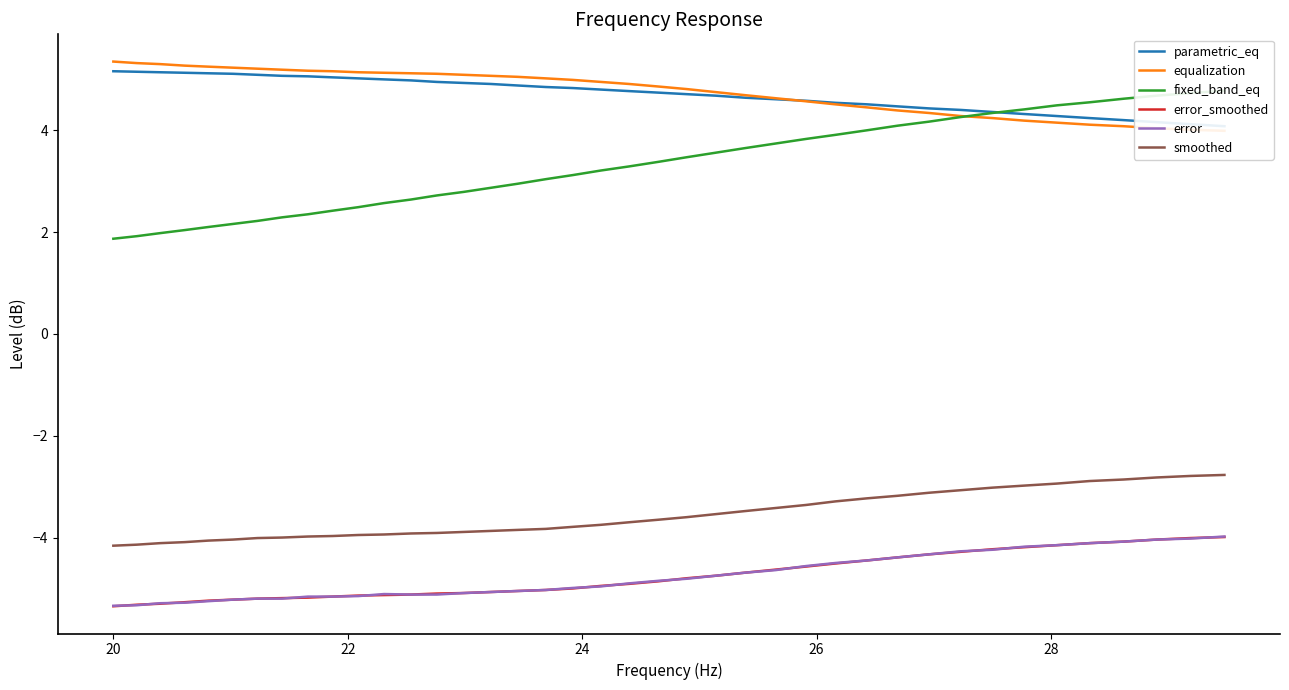

Is this an area chart (filled region under the line)?

No